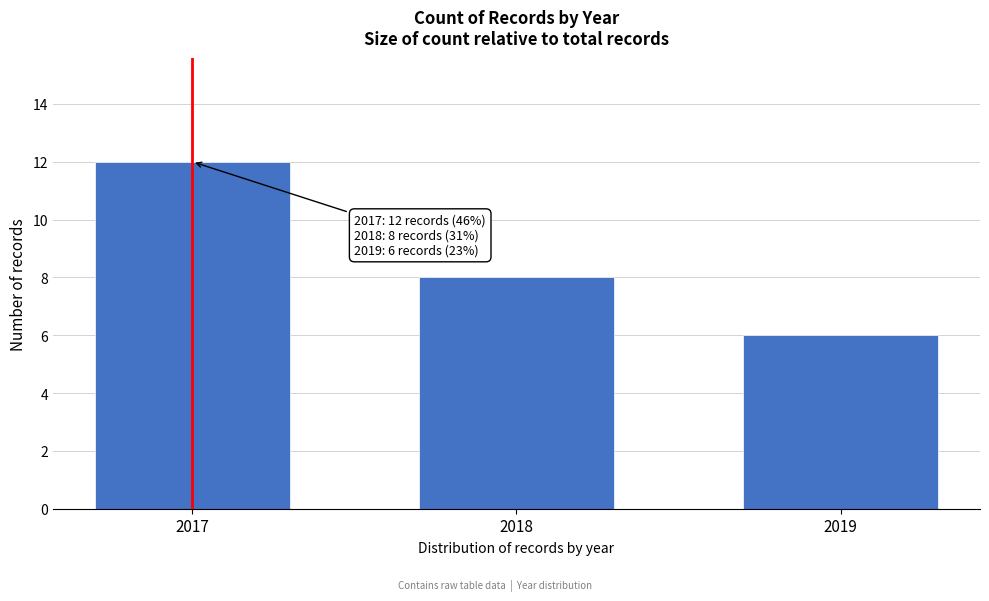

Reading right to left, transcribe all the data shown in this chart.

6	8	12